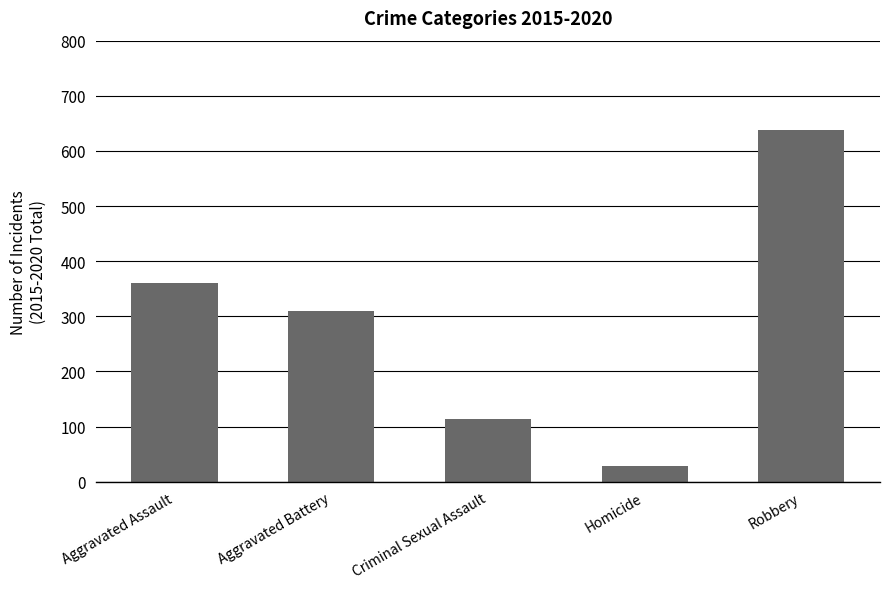

Which has a higher value, Aggravated Assault or Aggravated Battery?

Aggravated Assault